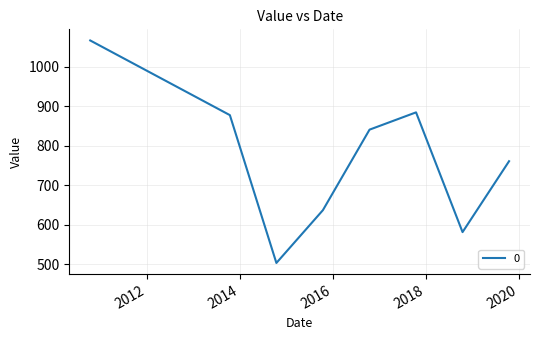

How many interior local peaks (higher than both neighbors) does the data have?

1